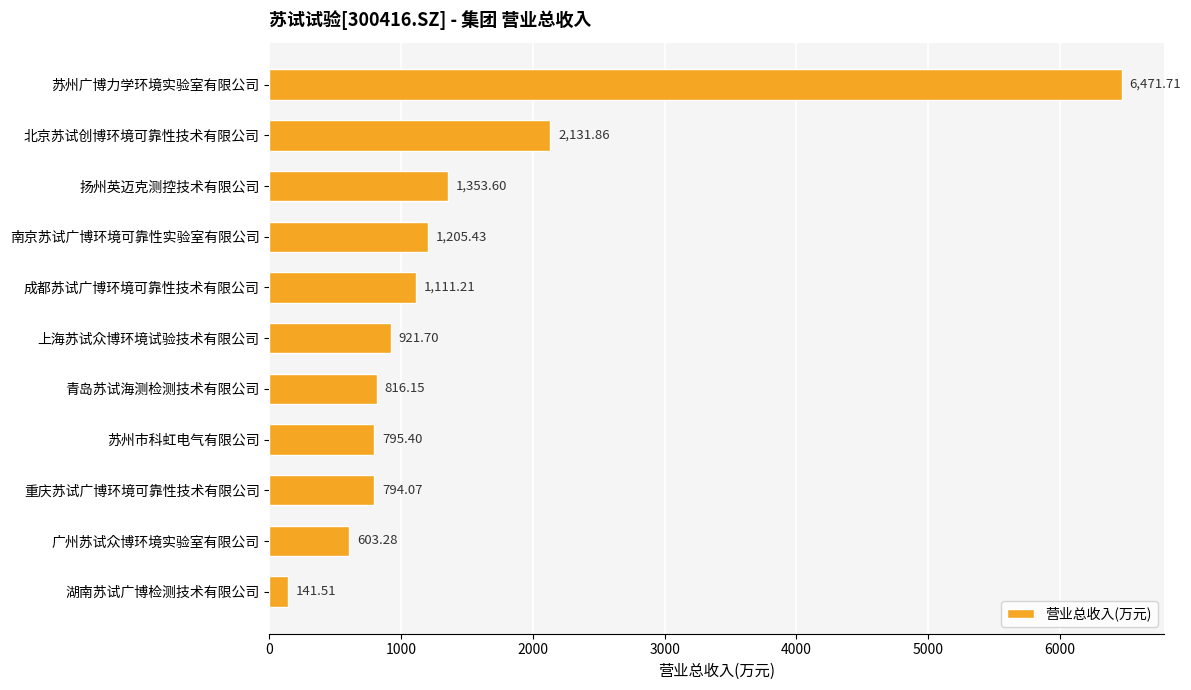

Does the chart contain stacked bars?

No